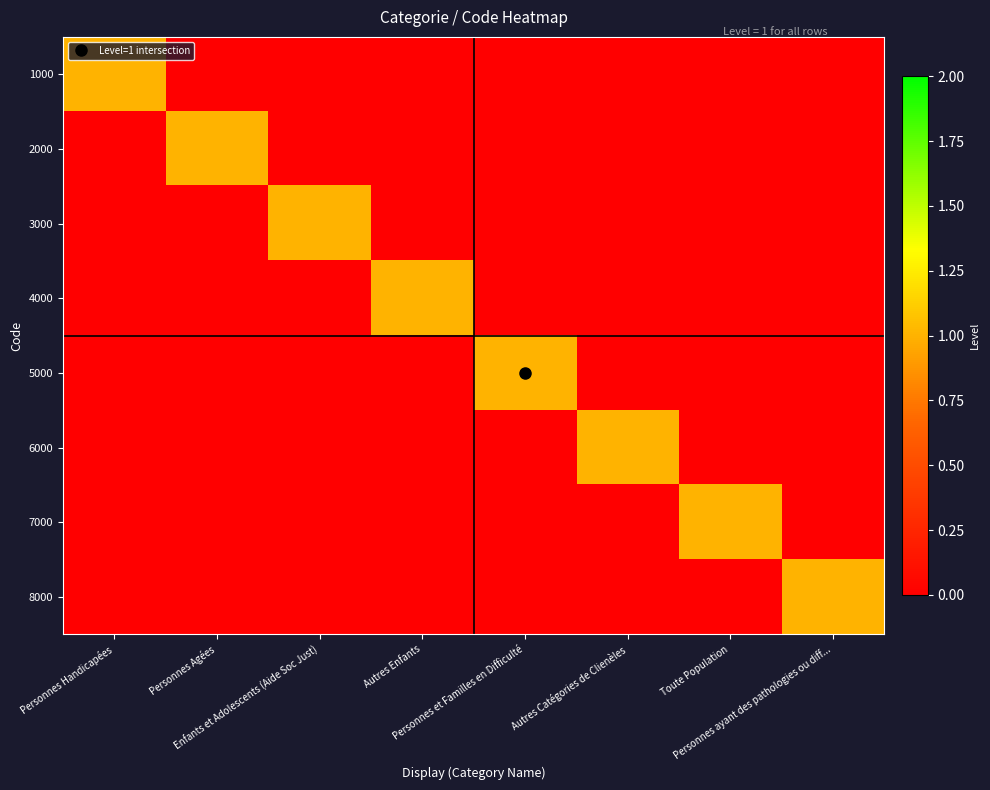

Which has a higher value, Toute Population or Personnes et Familles en Difficulté?

Toute Population